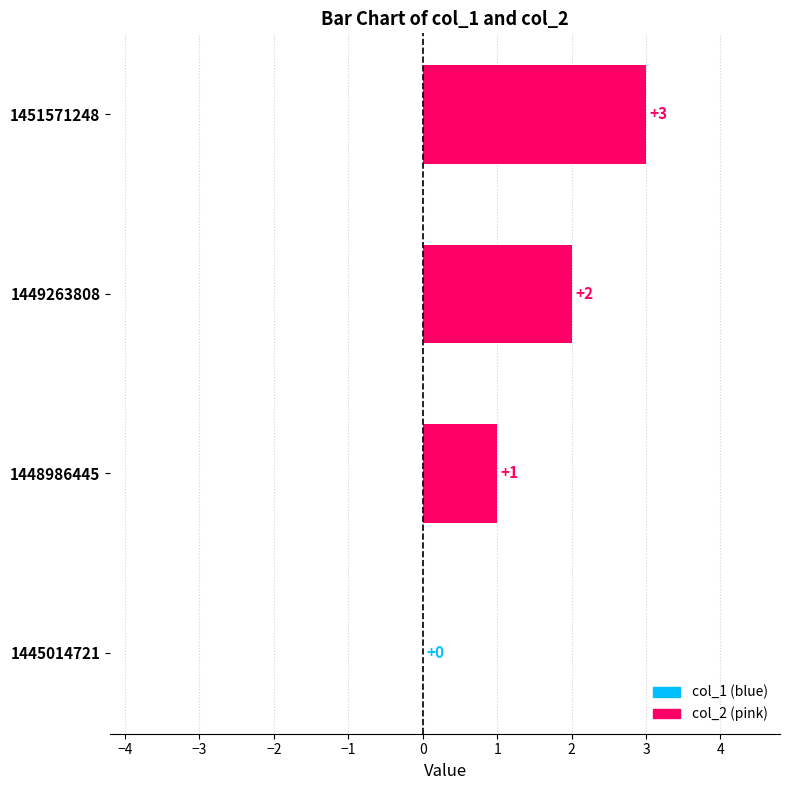

What is the change in value from 1448986445 to 1449263808?

+1